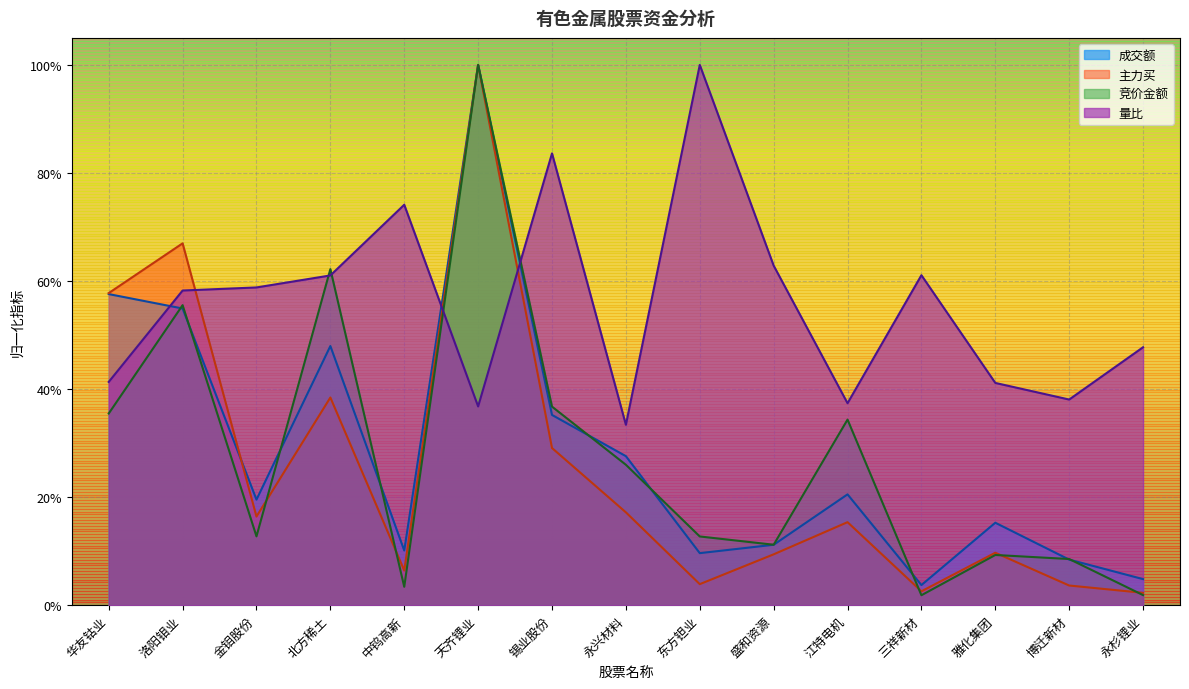

What is the value of the 成交额 point at the 8th from the left?

0.3